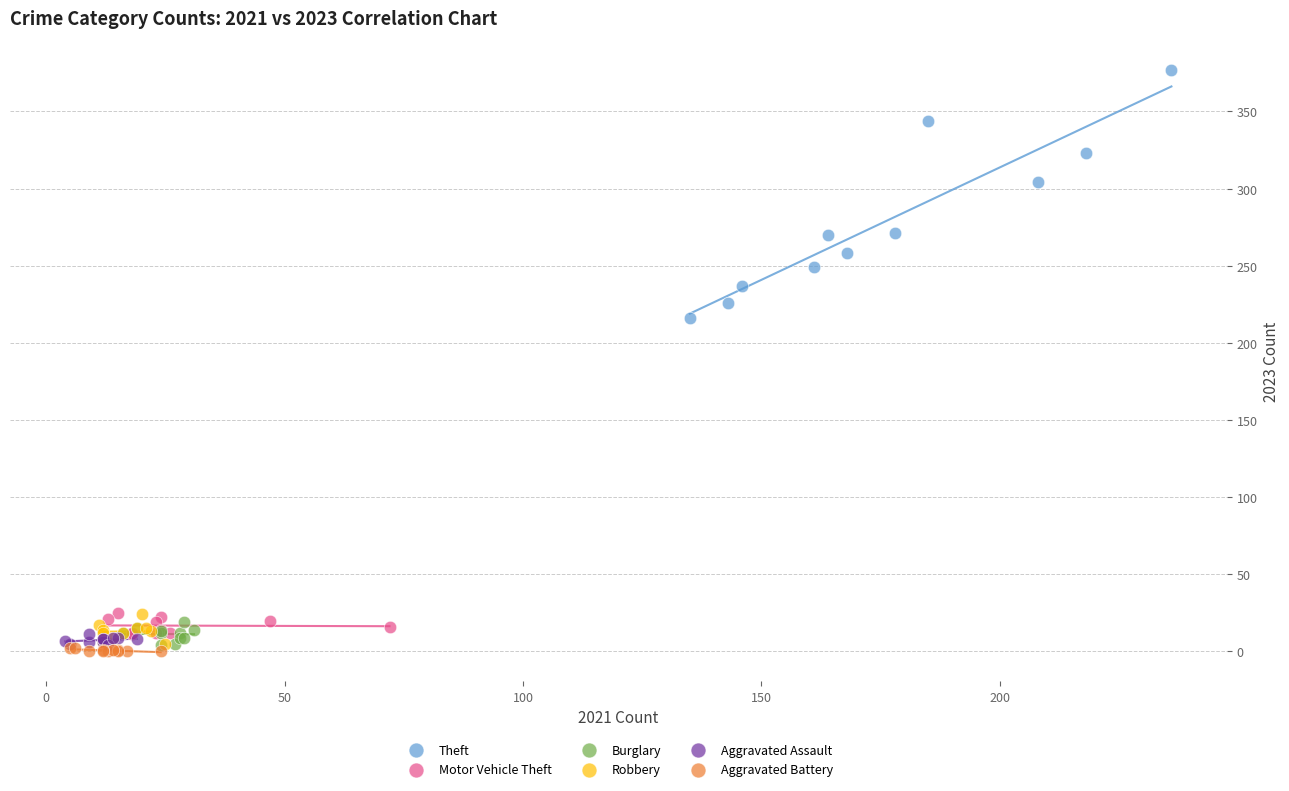

Which series reaches the maximum Y coordinate?

Theft